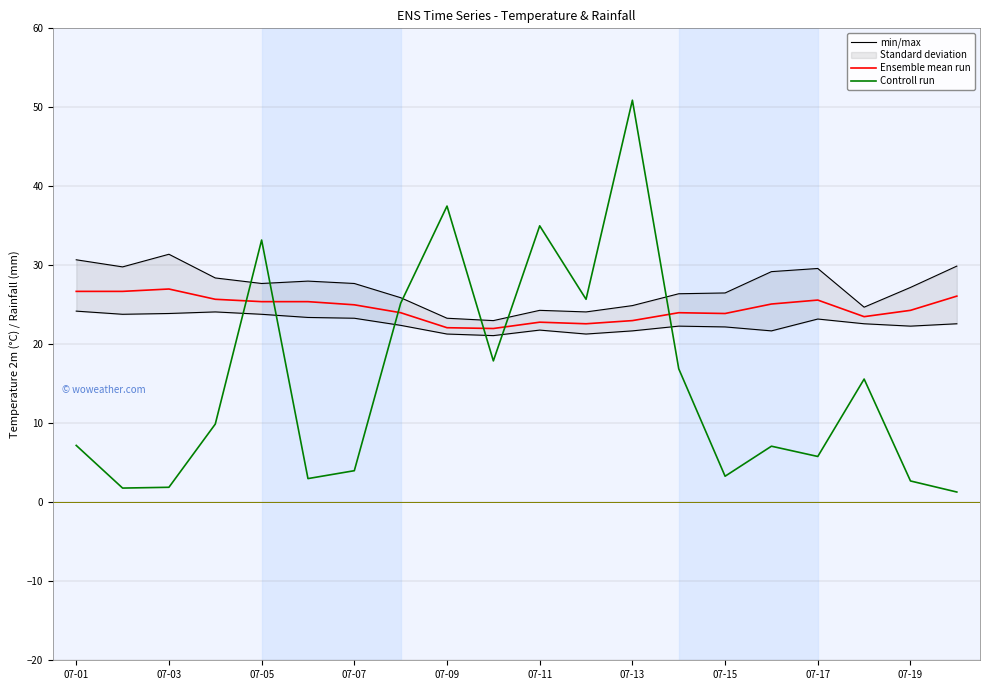

How many intersections are there between Ensemble mean run and Controll run?

6